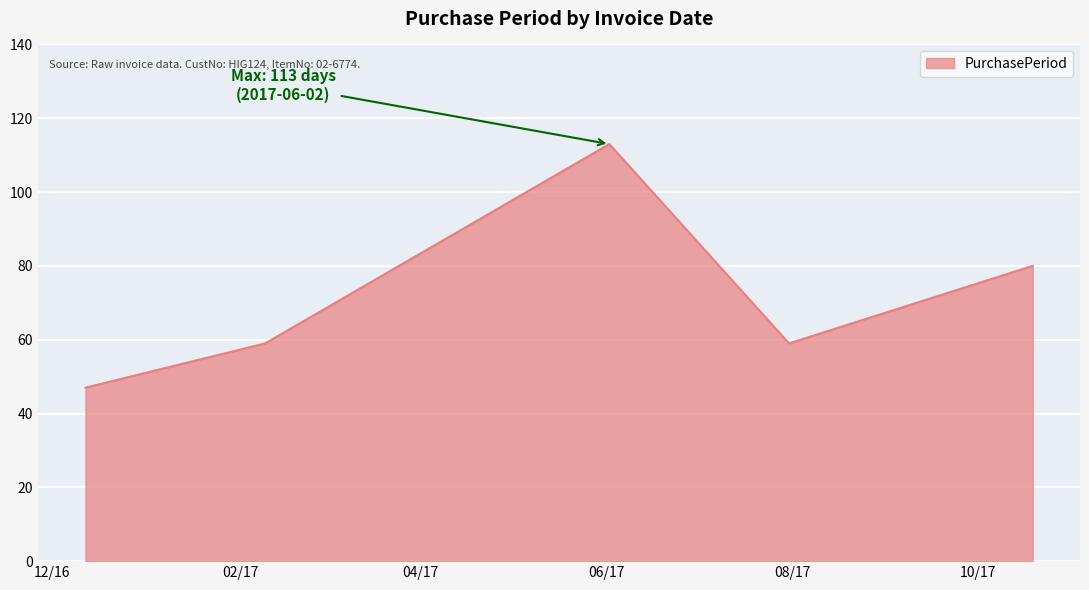

True or false: the data has more than 1 interior local peaks.

False